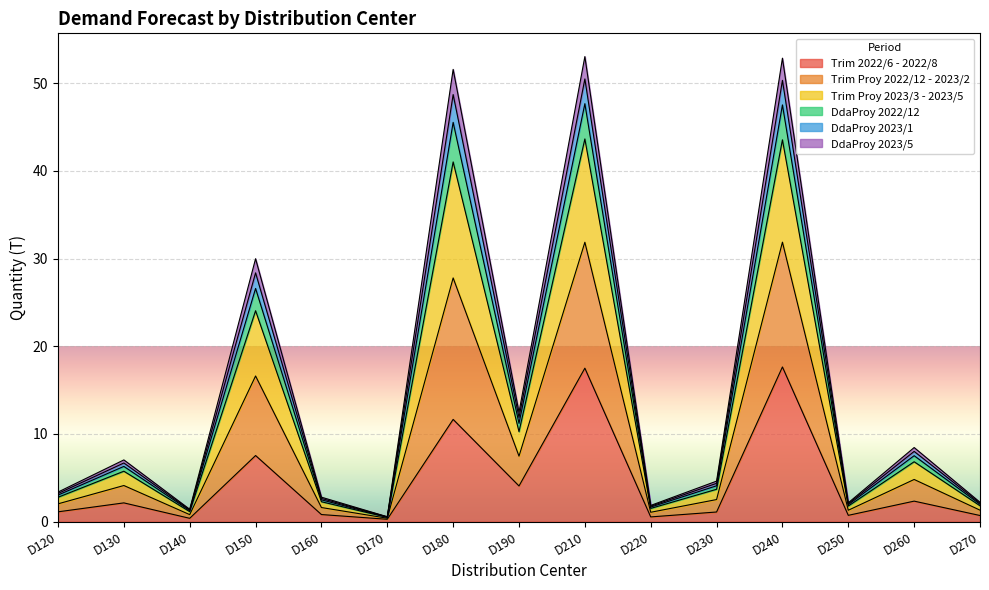

True or false: Trim 2022/6 - 2022/8 and DdaProy 2023/5 cross at least once.

False